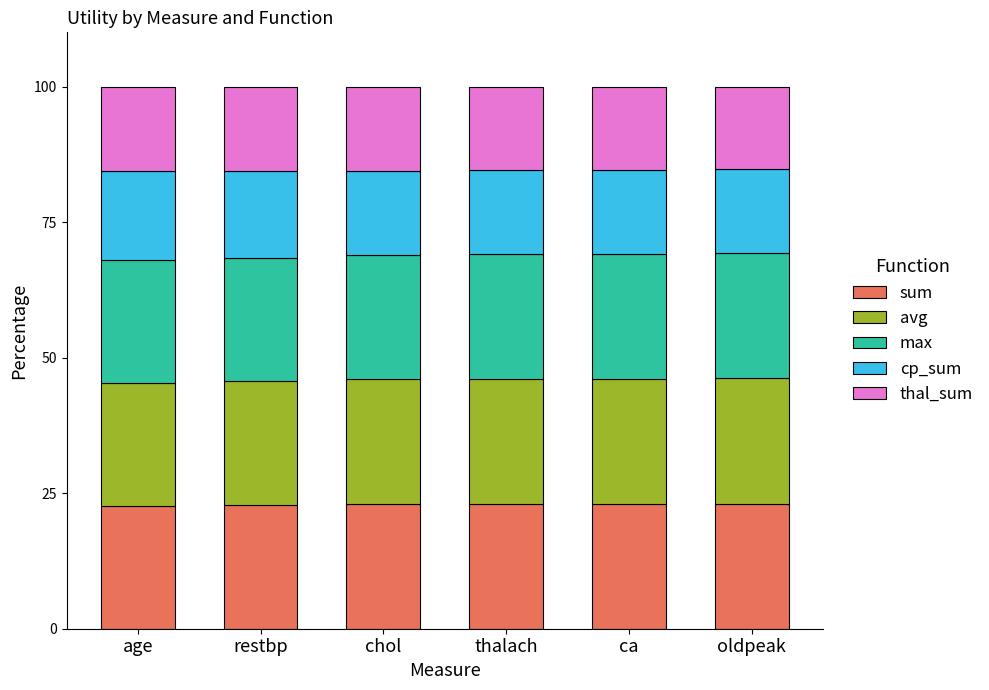

How many bars are there in total?

6